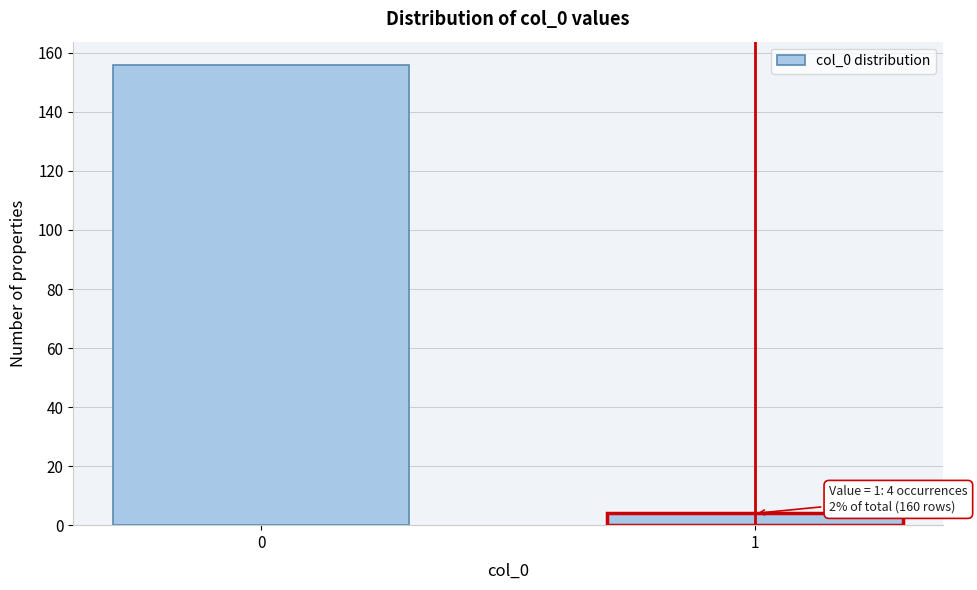

Reading left to right, what are all the values shown in this chart?

156	4